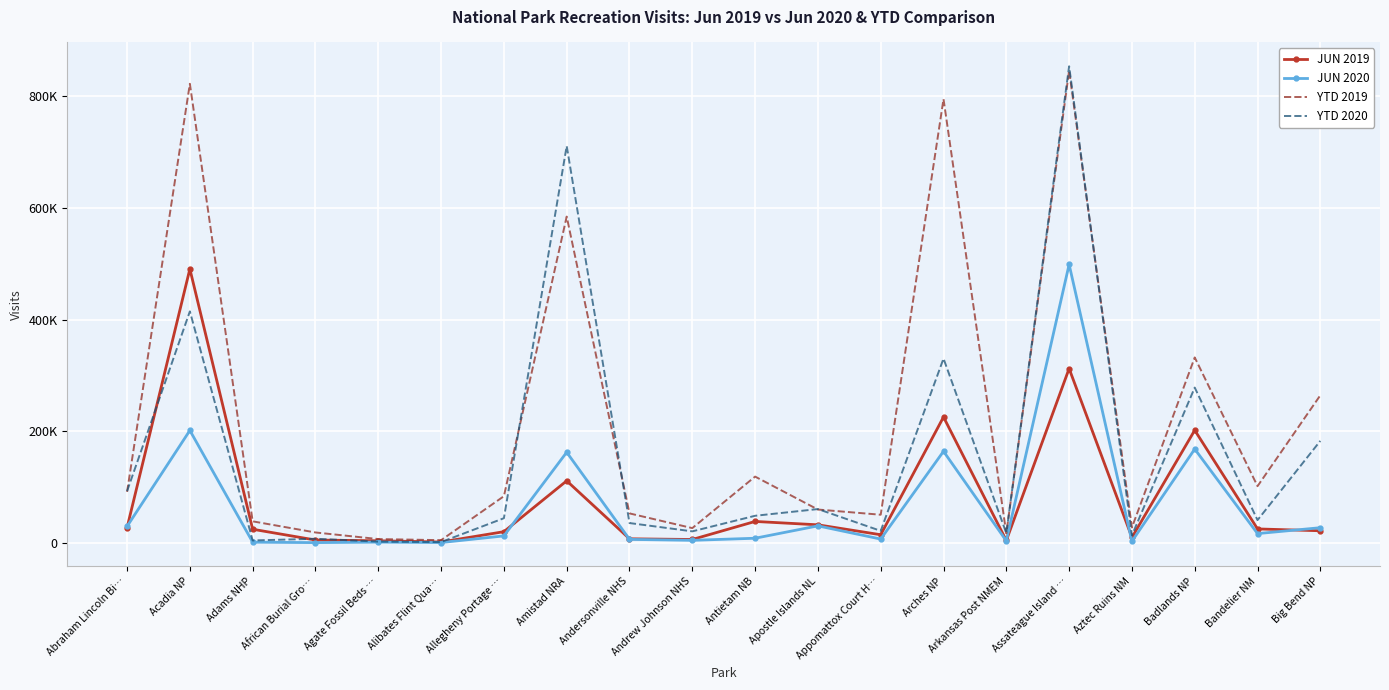

What are all the series names shown in the legend?

JUN 2019, JUN 2020, YTD 2019, YTD 2020